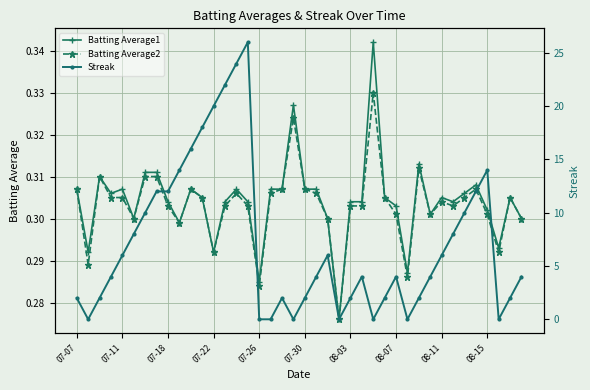

How many data points in Streak are less than 4?

16